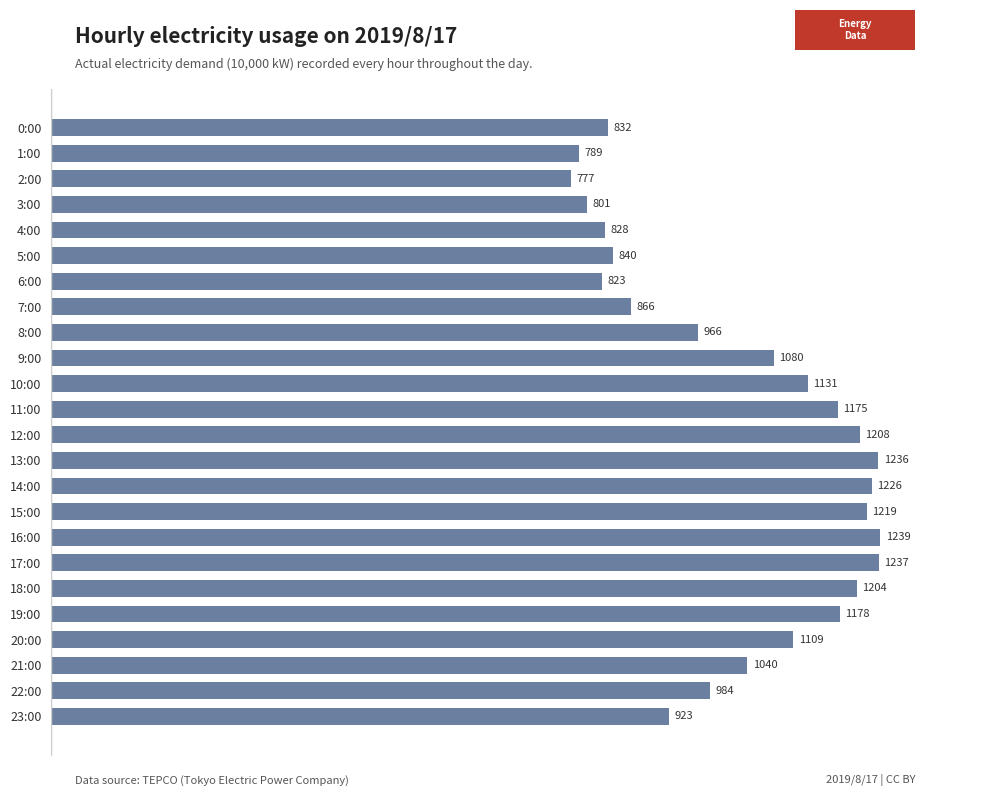

What is the change in value from 0:00 to 23:00?

+91